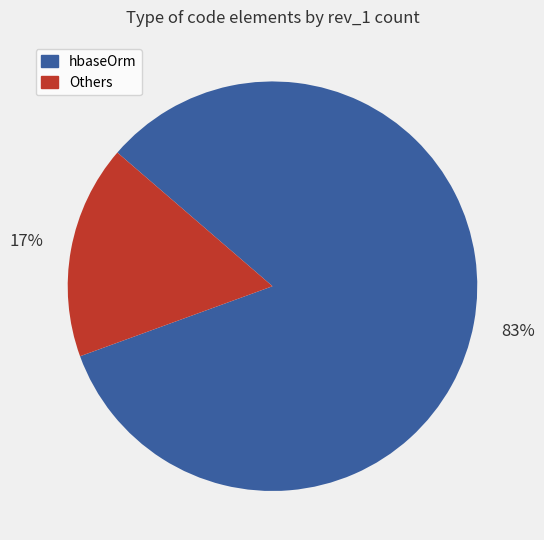

Is there a majority slice in this chart?

Yes